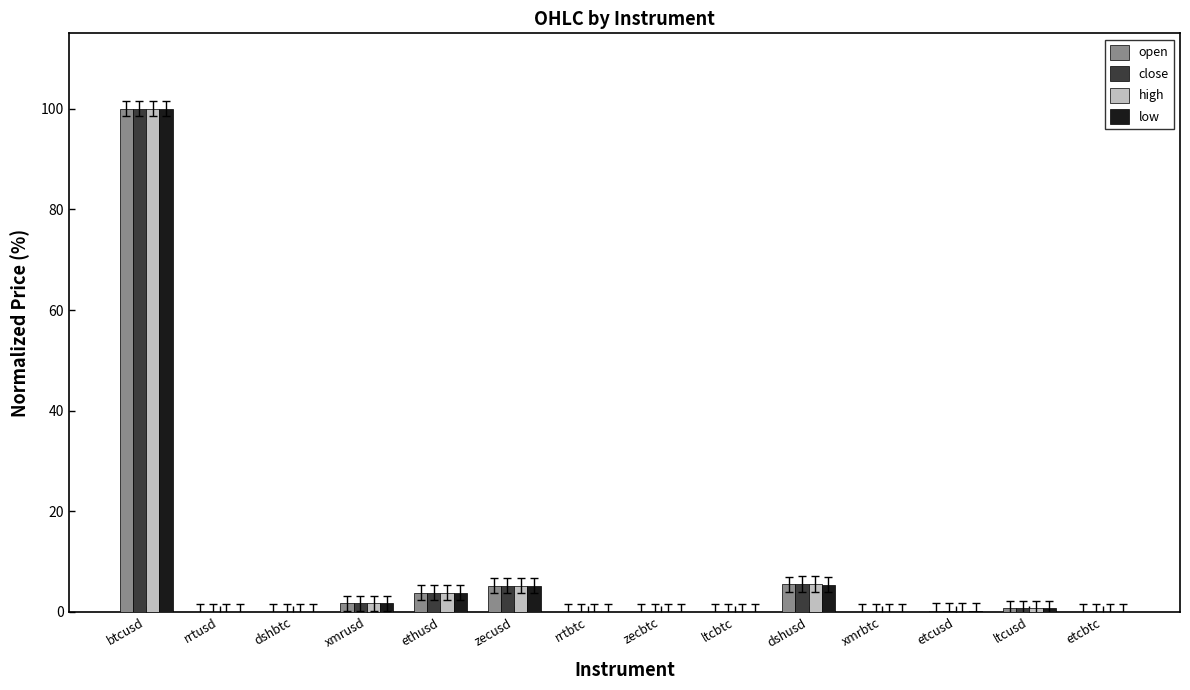

Is the value of close at zecbtc greater than the value of low at zecusd?

No